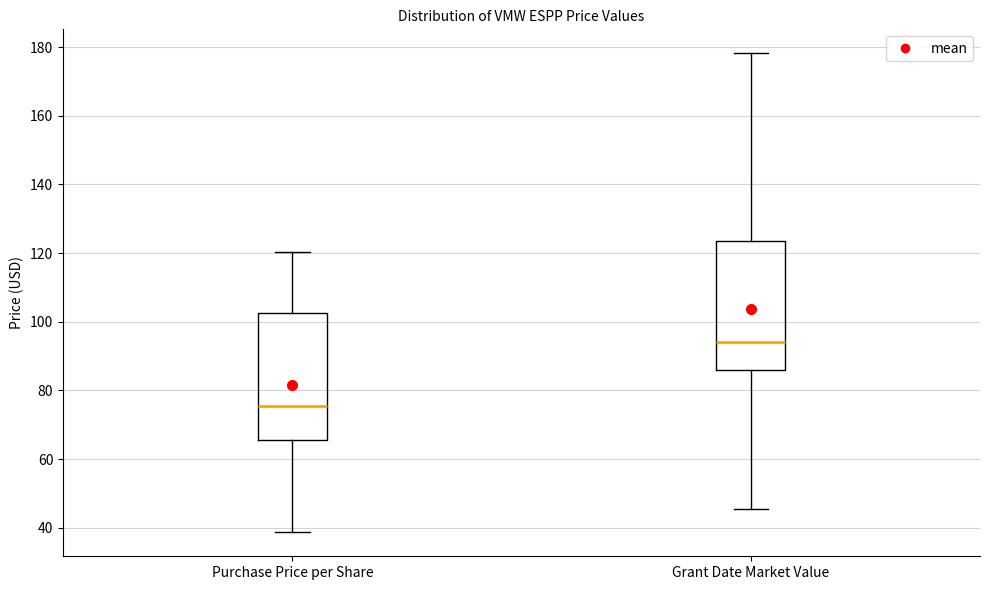

Reading left to right, transcribe this box plot: for each box, give where its median line is, the range the box spans, and where its two whiskers end, as read against the y-axis. The values are not printed on the chart, so give them approximately, as read against the axis.

Purchase Price per Share: median 76, box 66 to 102, whiskers 38 to 120
Grant Date Market Value: median 94, box 86 to 124, whiskers 46 to 178